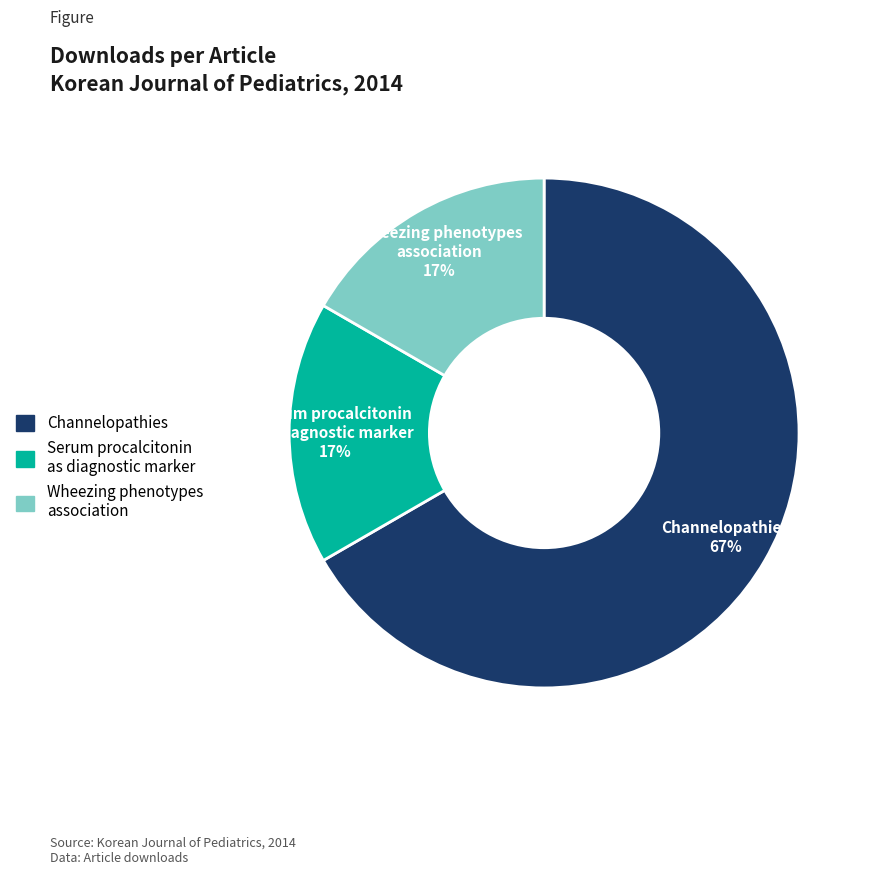

To the nearest percent, what portion does Wheezing phenotypes association represent?

17%